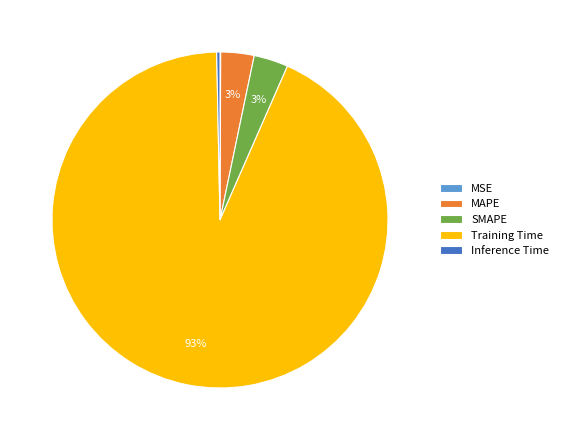

To the nearest percent, what is the difference between the Inference Time and SMAPE slice percentages?

3%